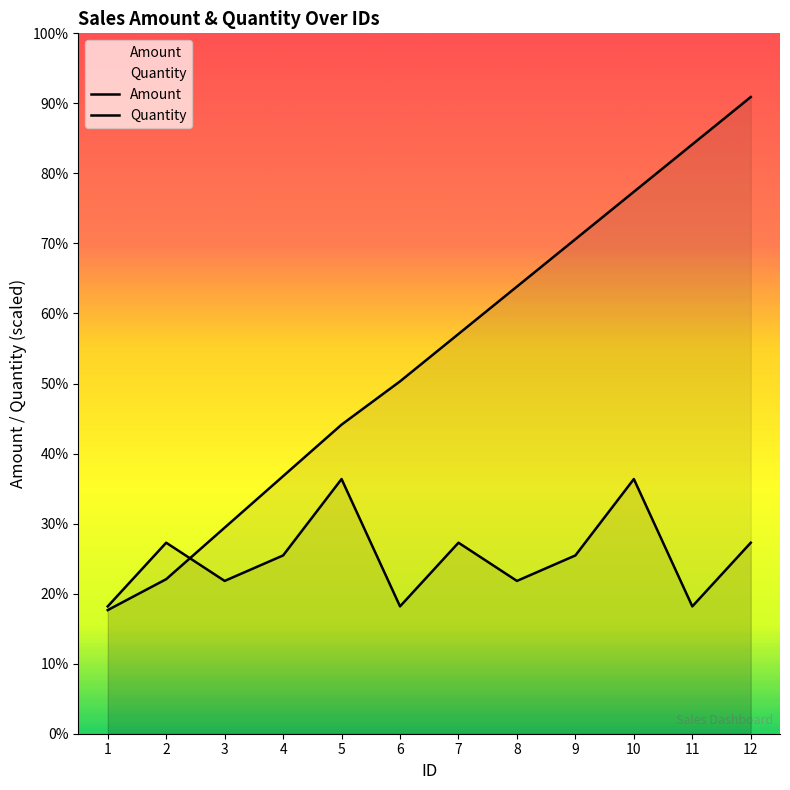

What value does the Amount series have at 12?

61800